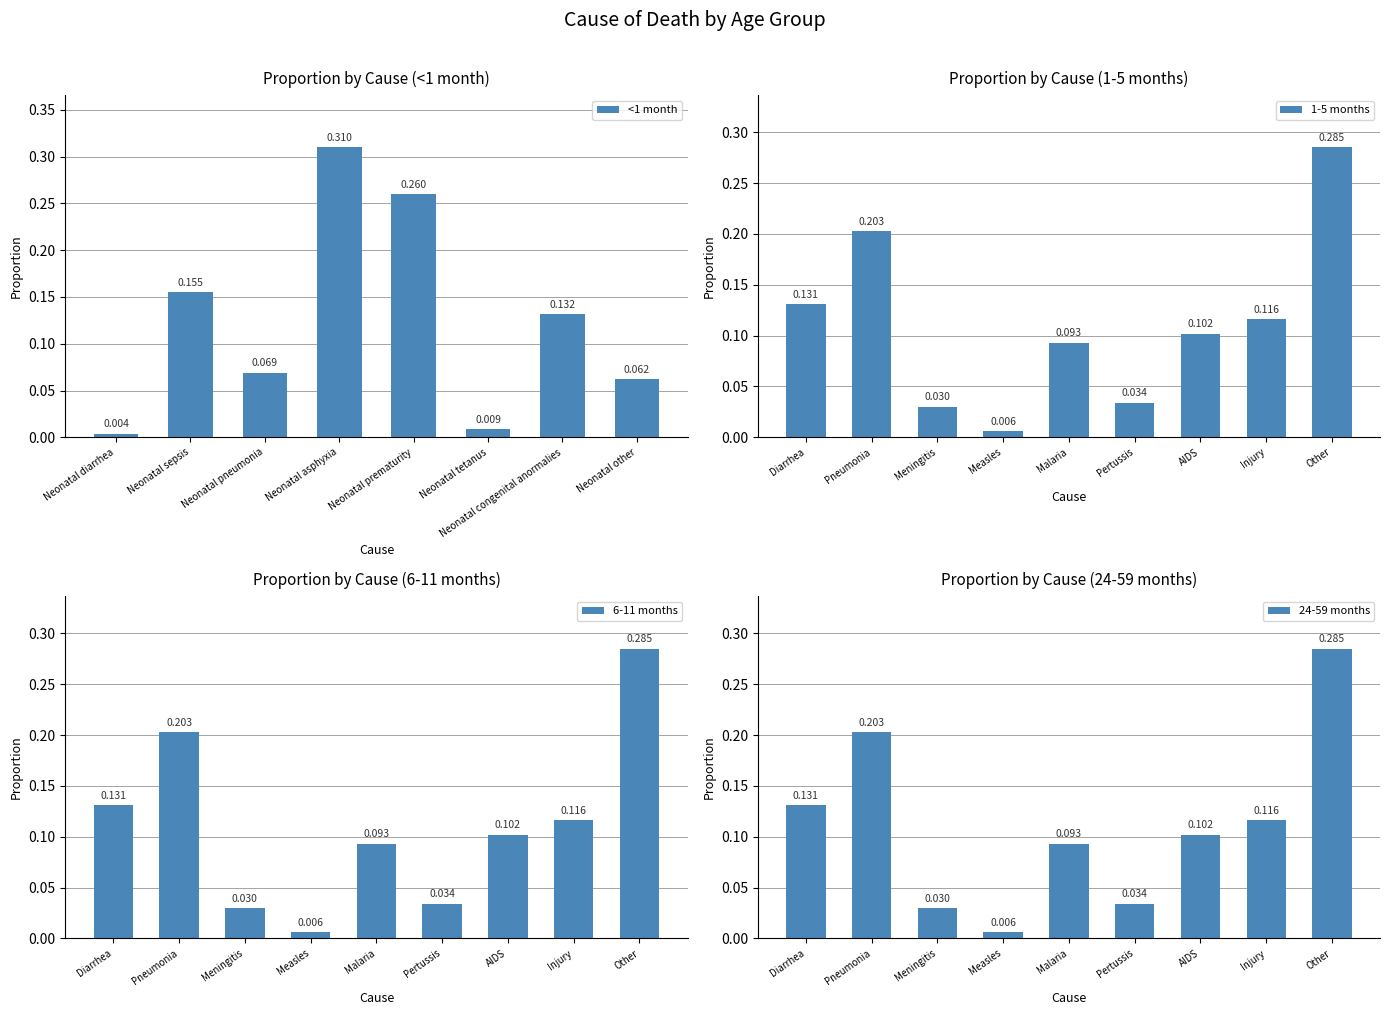

What is the label of the 15th bar from the left?

AIDS